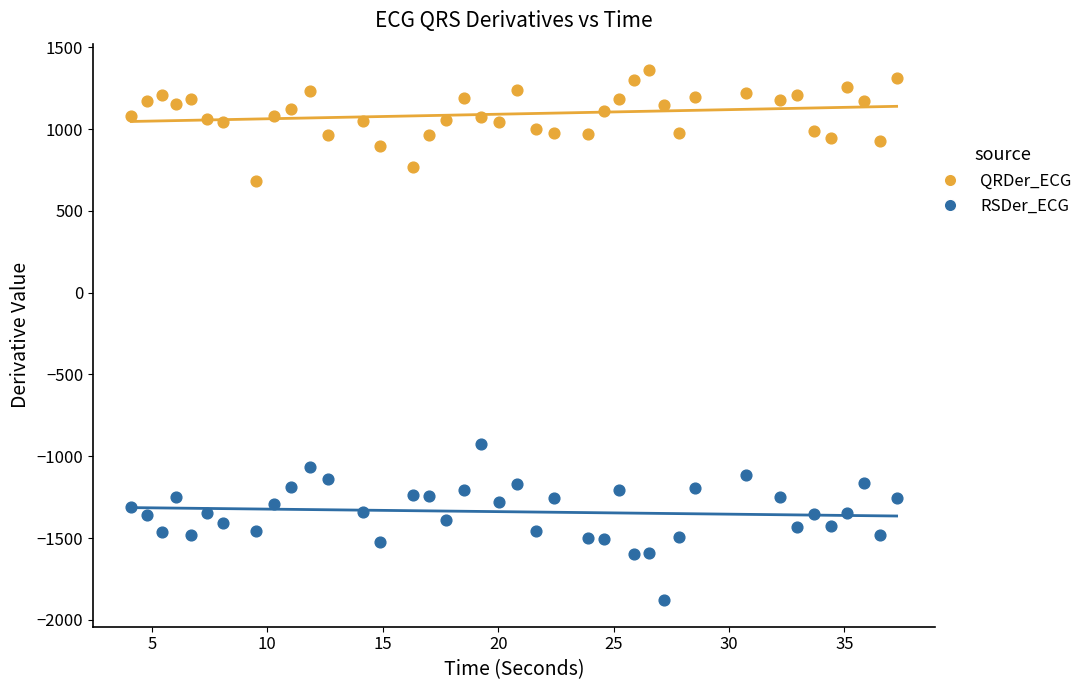

Which series reaches the maximum Y coordinate?

QRDer_ECG